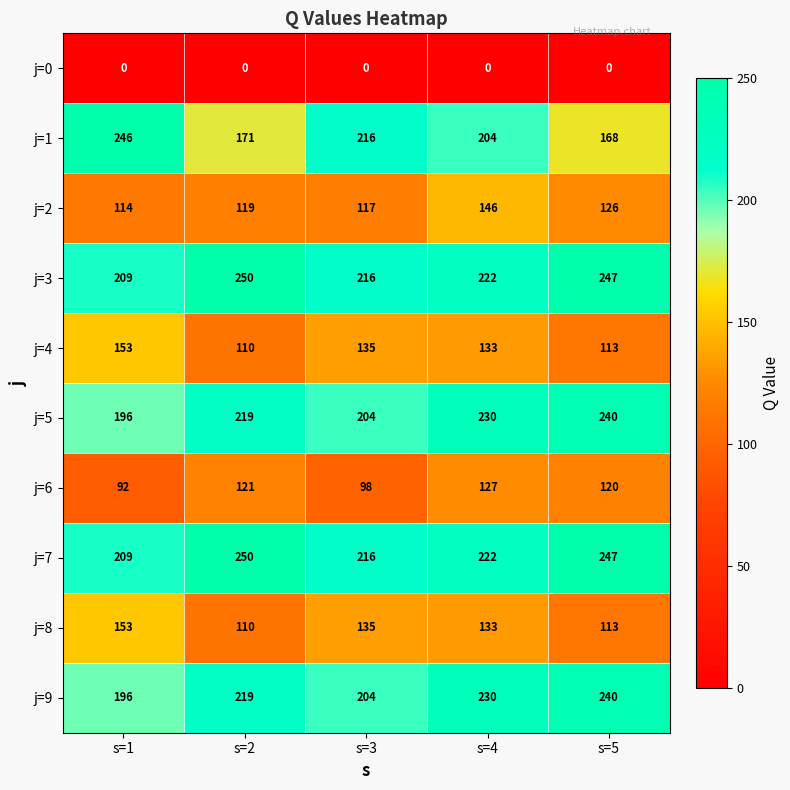

Rank the categories by j=6 value from lowest to highest.

s=1, s=3, s=5, s=2, s=4